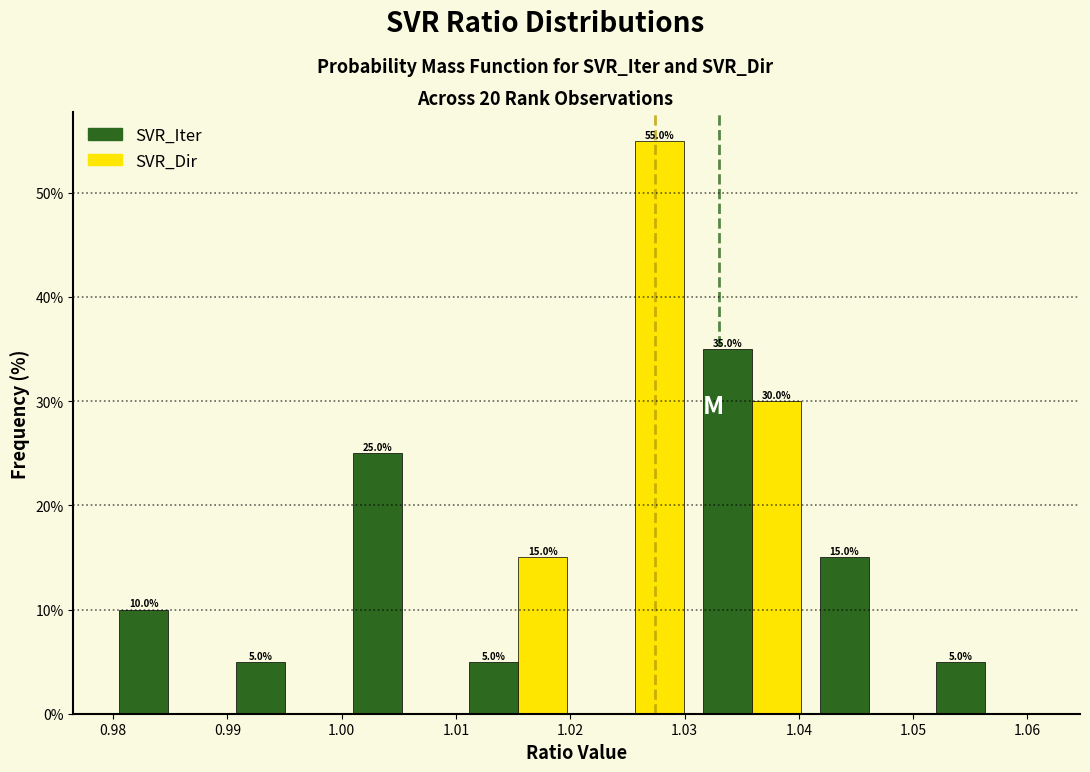

In the SVR_Dir series, which range on the x-axis has the tallest bar?

1.021 to 1.031